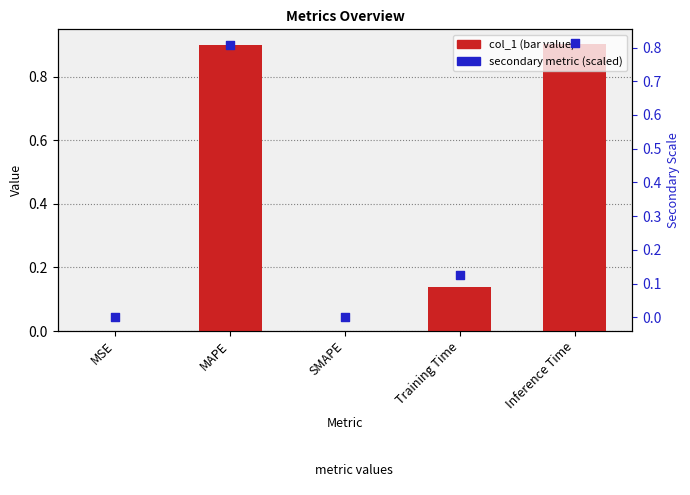

What are all the series names shown in the legend?

col_1, secondary metric